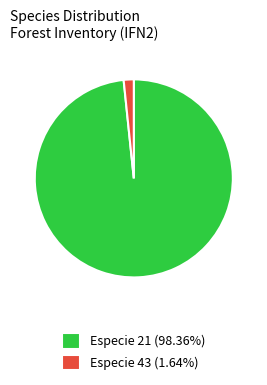

Is the sum of Especie 43 (1.64%) and Especie 21 (98.36%) greater than half?

Yes